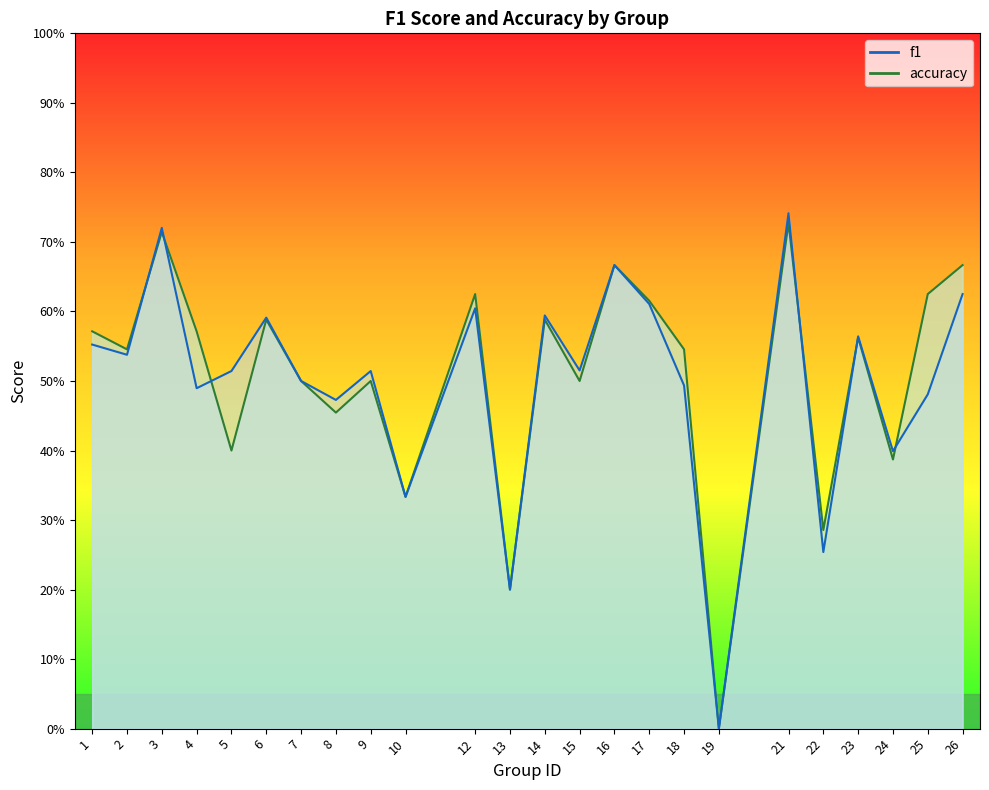

How many interior local valleys does the f1 series have?

9